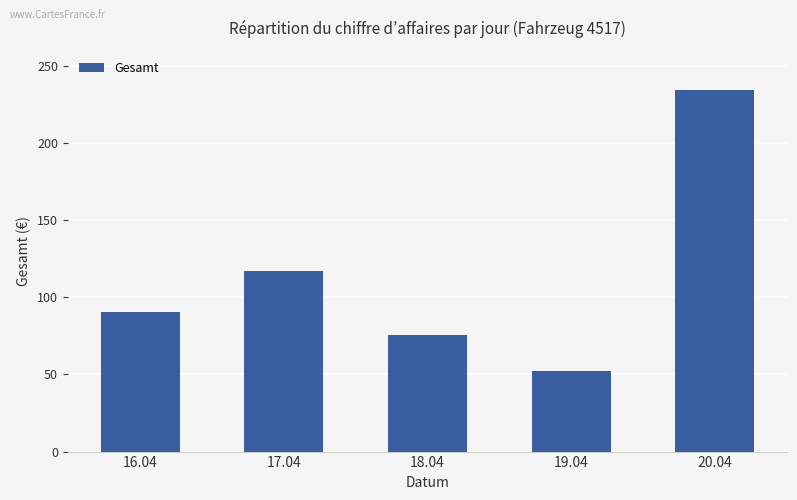

List the labels in order of value, smallest first.

19.04, 18.04, 16.04, 17.04, 20.04